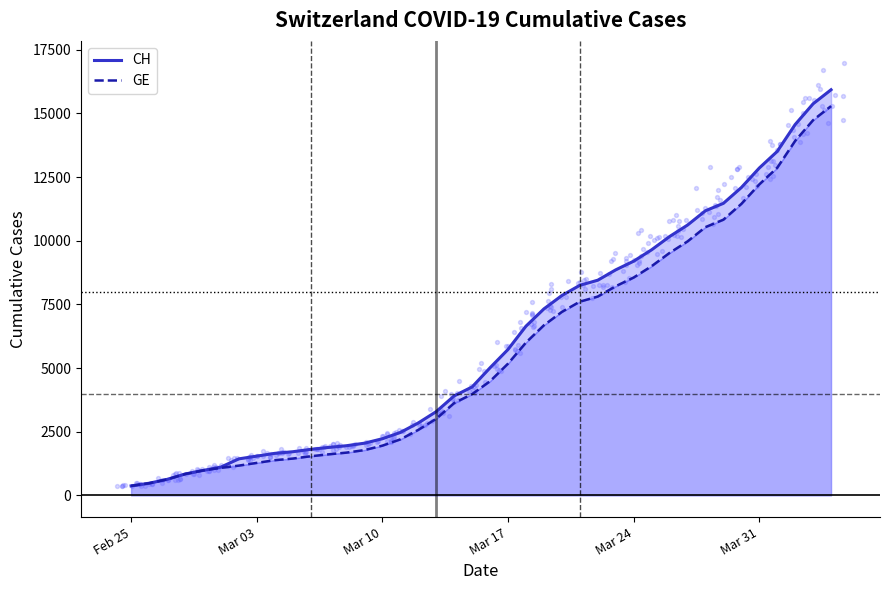

At how many categories does at least one series exceed 13993?

3